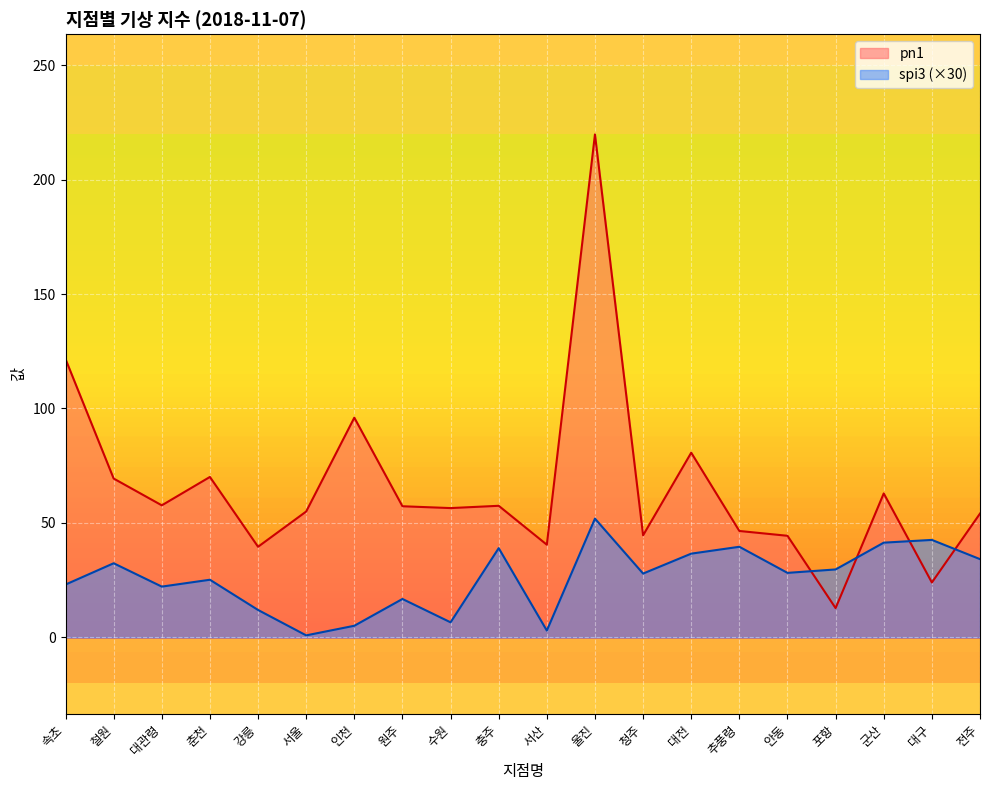

Reading left to right, transcribe all the data shown in this chart.

pn1: 121.6	69.4	57.7	70.1	39.6	55.0	96.0	57.3	56.5	57.5	40.5	219.7	44.6	80.7	46.5	44.4	12.8	62.9	24.0	54.1
spi3: 23.1	32.4	22.2	25.2	12.0	0.9	5.1	16.8	6.6	39.0	3.0	51.9	27.9	36.6	39.6	28.2	29.7	41.4	42.6	34.2